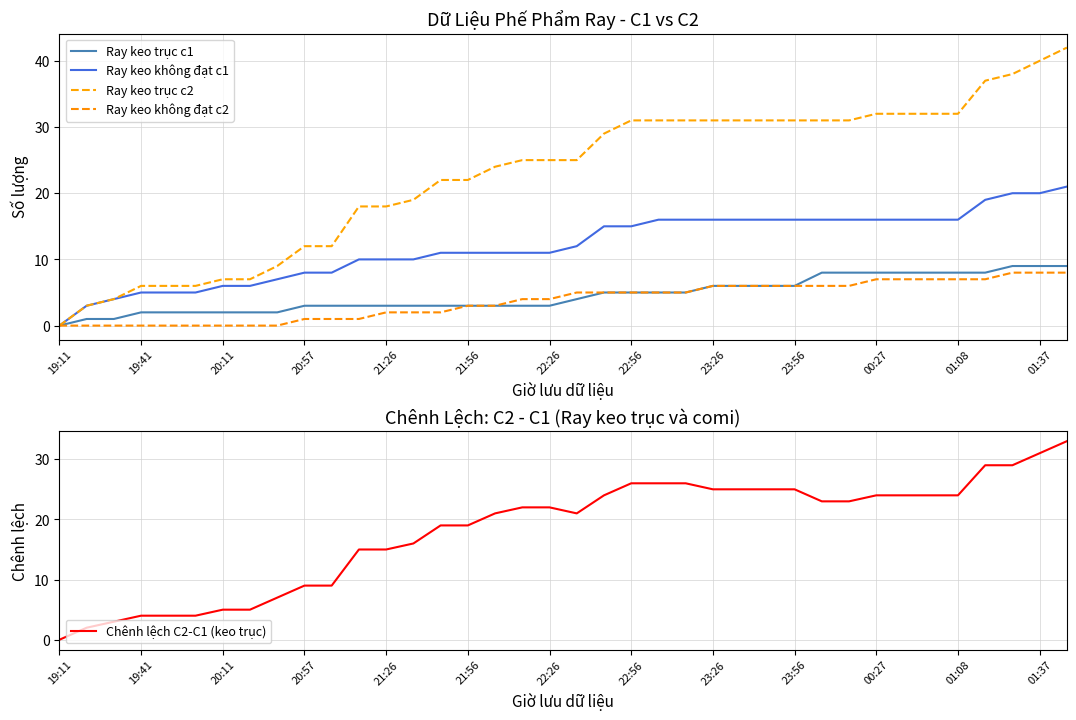

Count the number of data series in this chart.

5